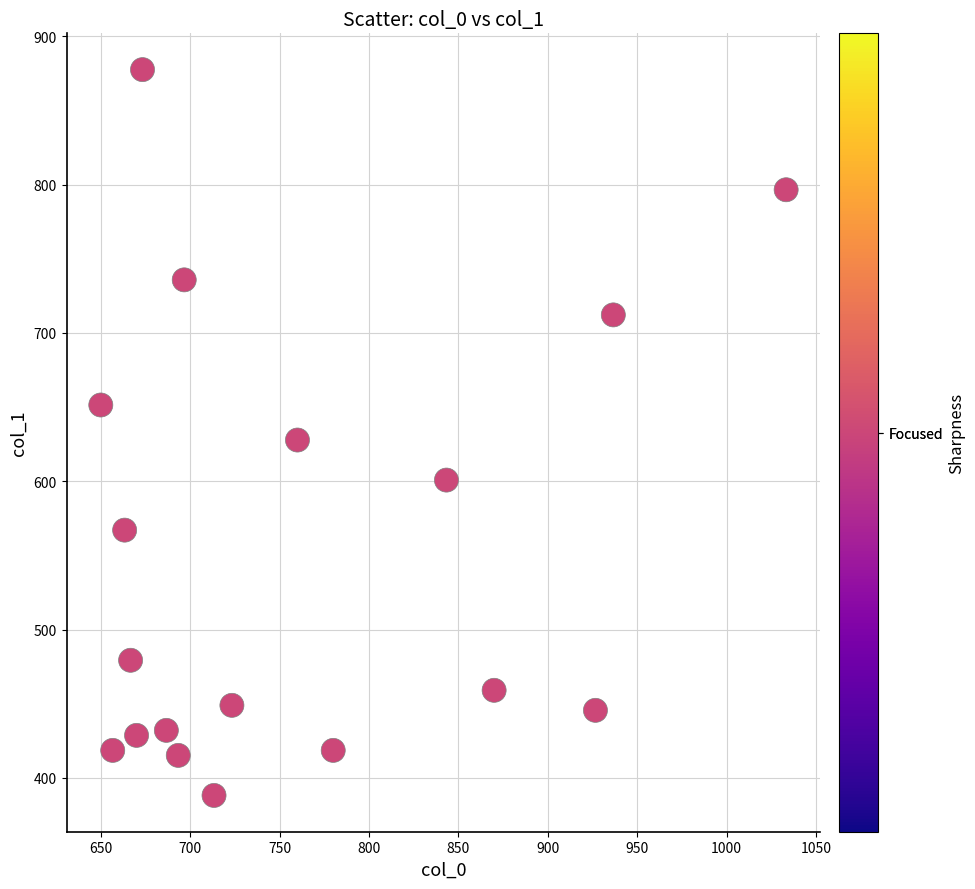

What is the range of X values (max minus min)?

383.3